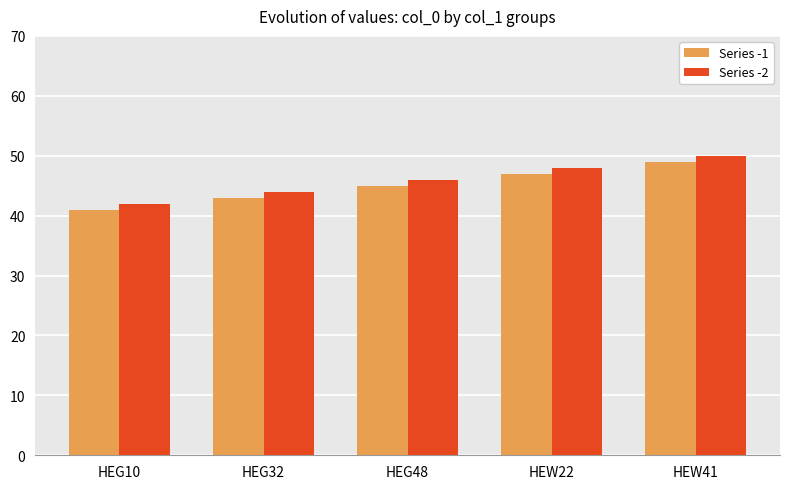

What position from the left is HEG32?

2